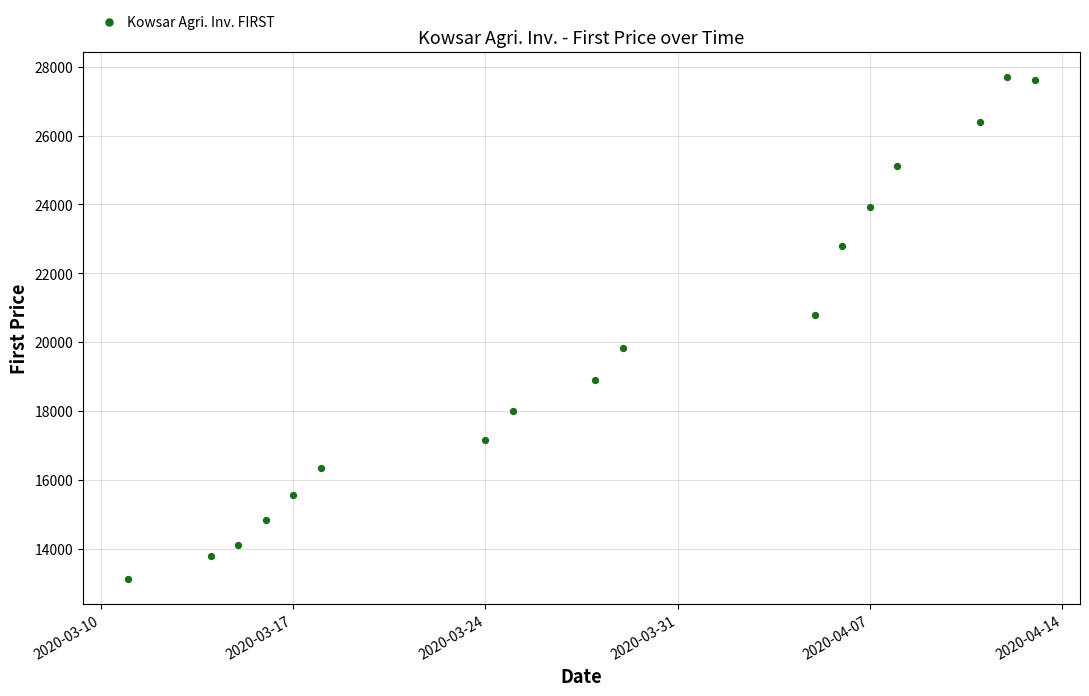

What Y value in the scatter plot is closest to 20411?

20772